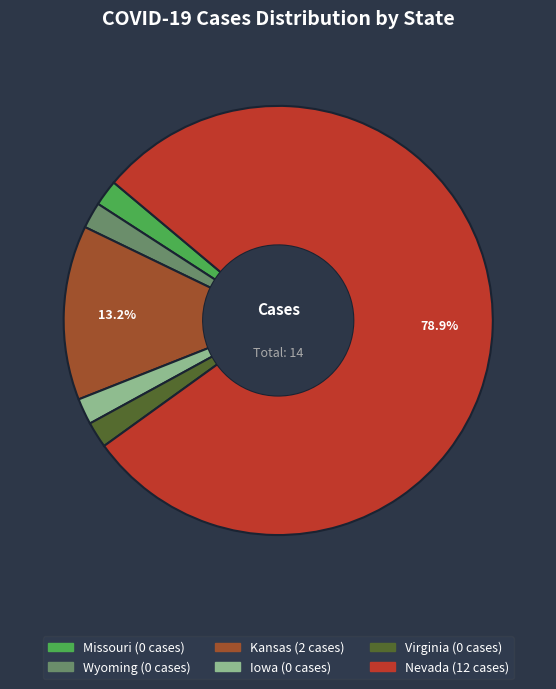

How many slices are in this pie chart?

6